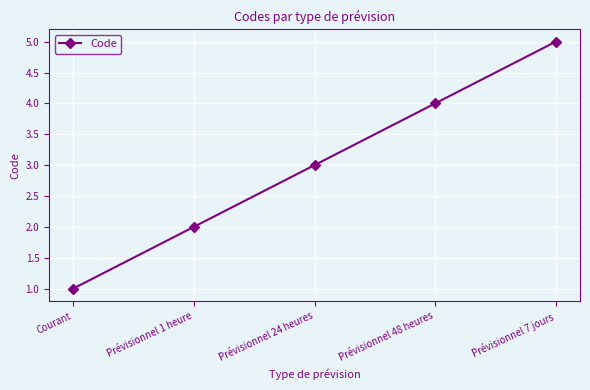

What is the ratio of the value at Prévisionnel 1 heure to the value at Prévisionnel 48 heures?

0.5